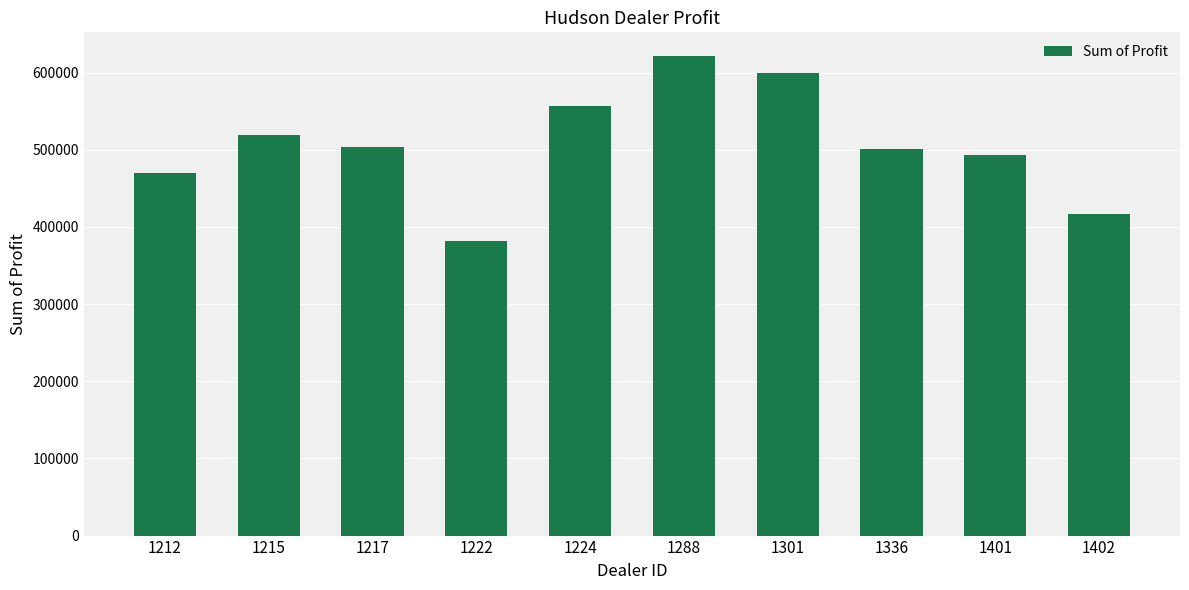

What is the greatest value displayed?

621153.0